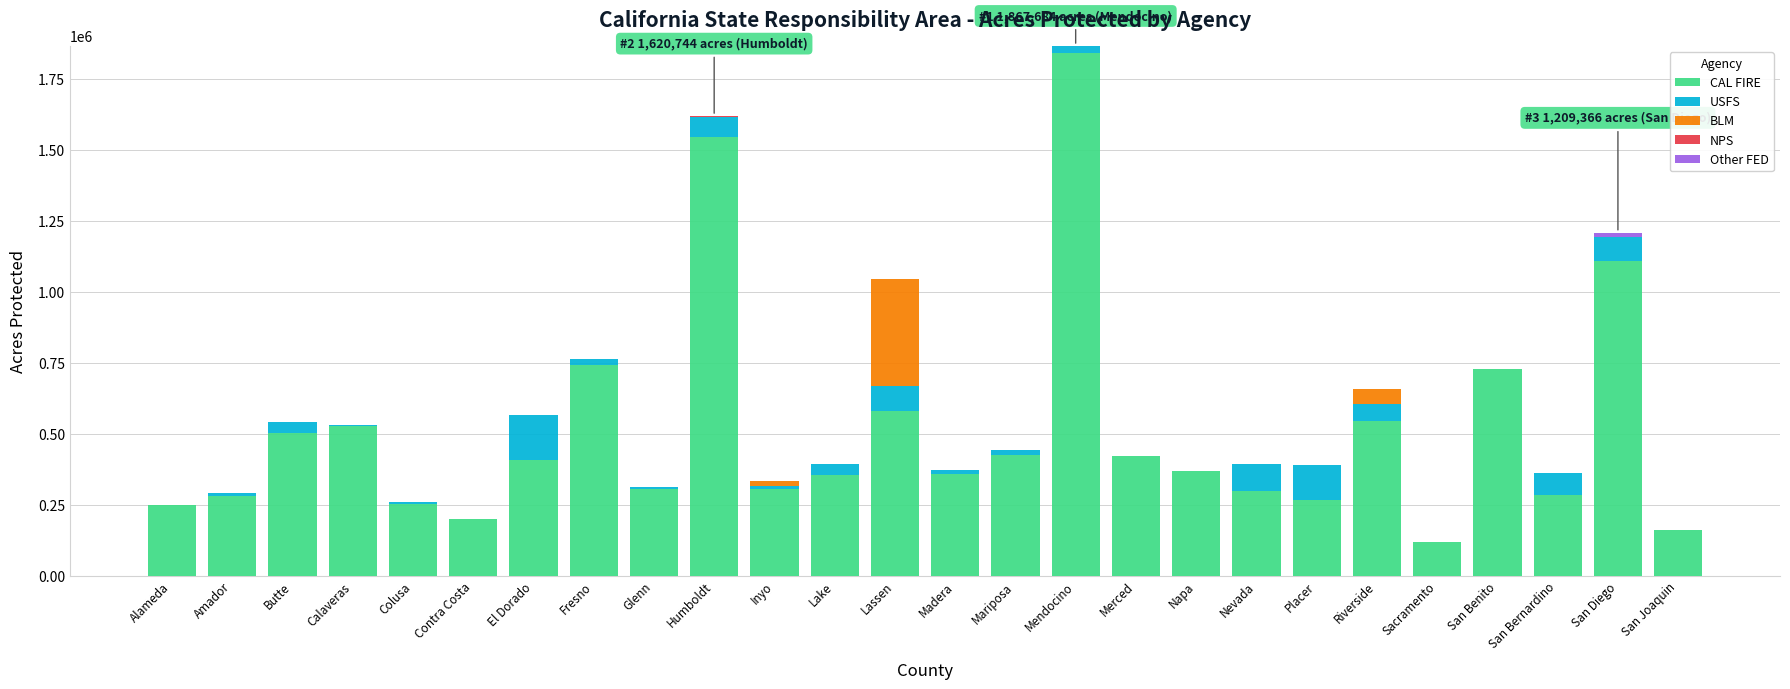

Which category has the highest value in the CAL FIRE series?

Mendocino